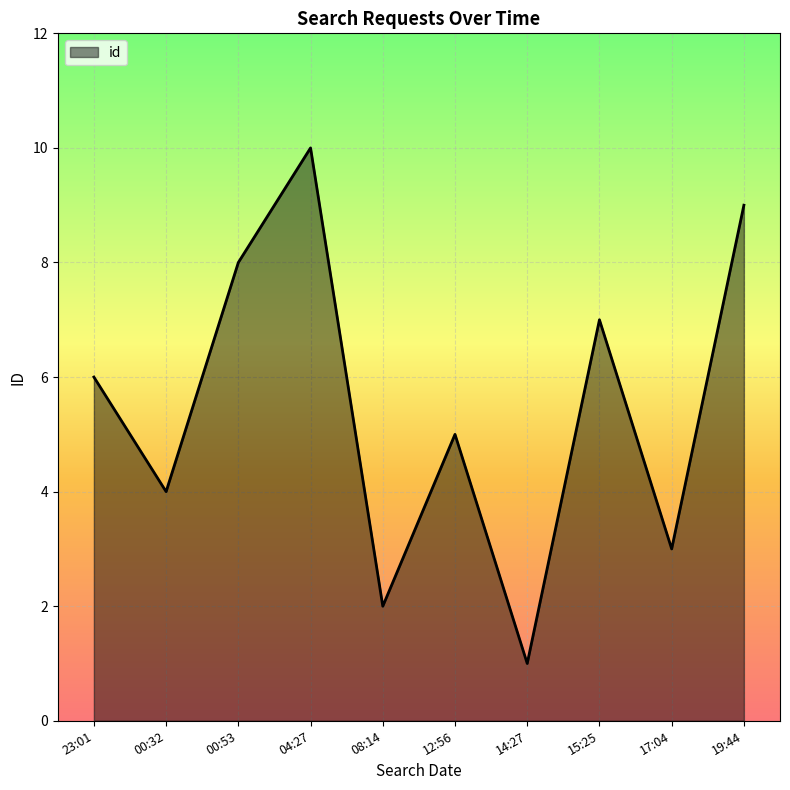

Reading right to left, extract all data points from this chart.

9	3	7	1	5	2	10	8	4	6